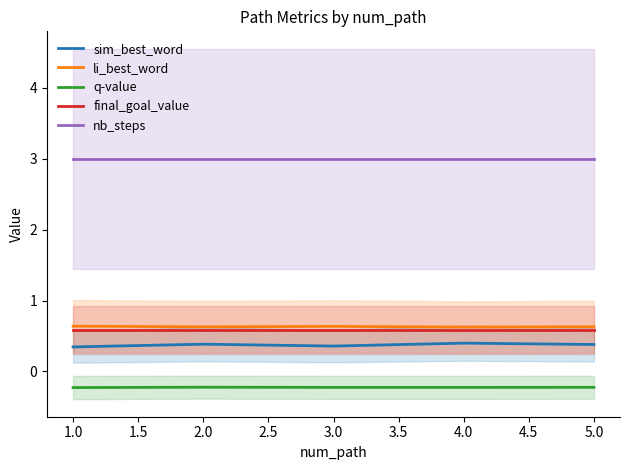

True or false: q-value and sim_best_word intersect in this chart.

False